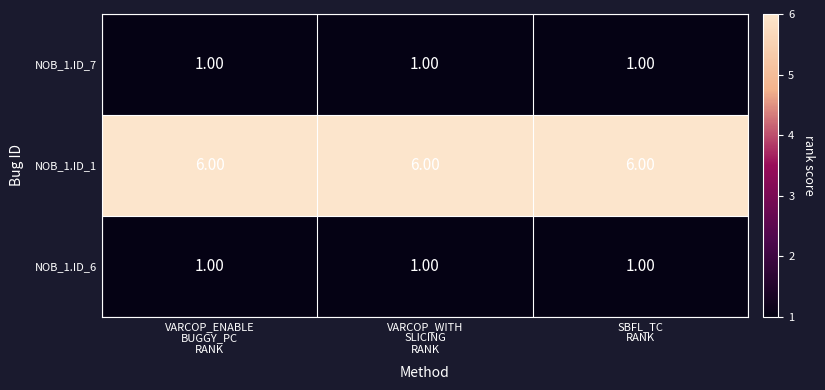

At how many categories does at least one series exceed 5?

3